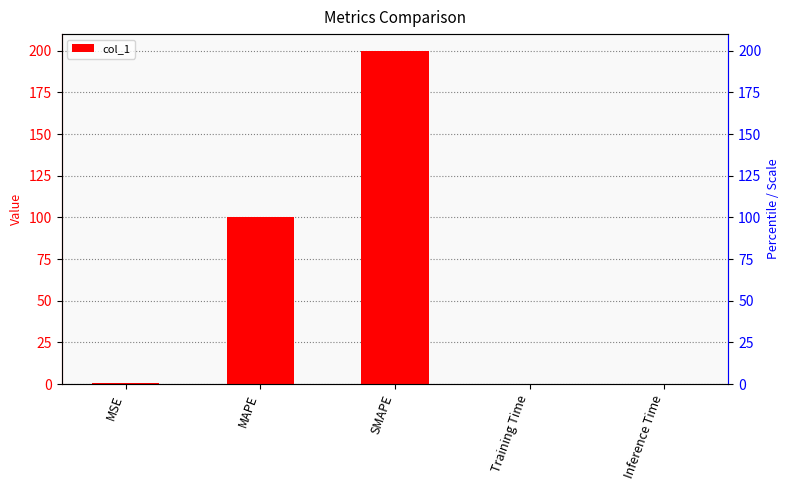

What is the sum of the values at MAPE and SMAPE?

300.0